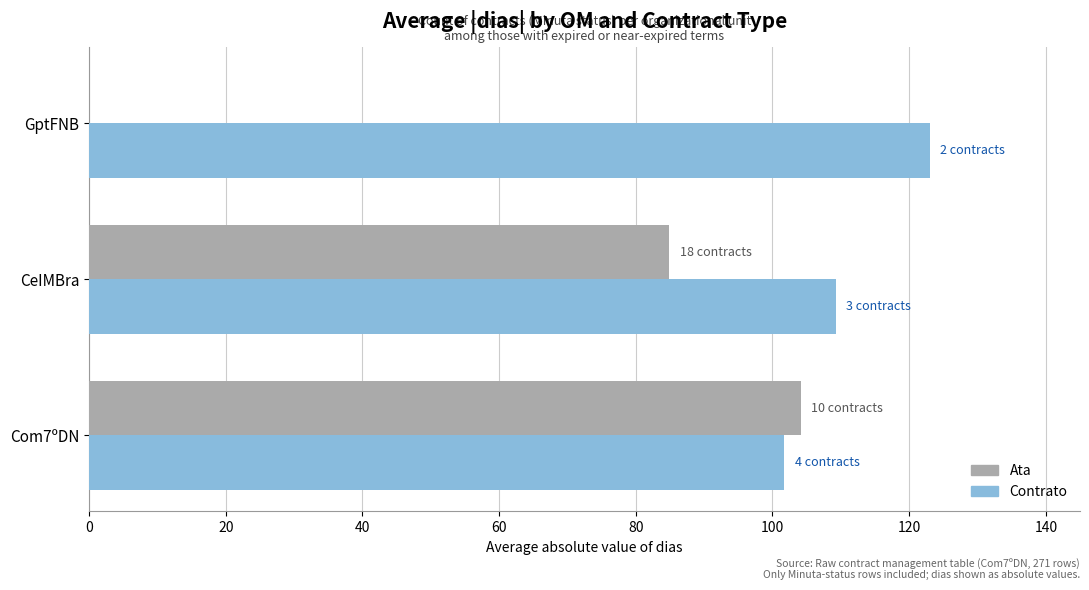

What is the sum of all Ata values?

189.1